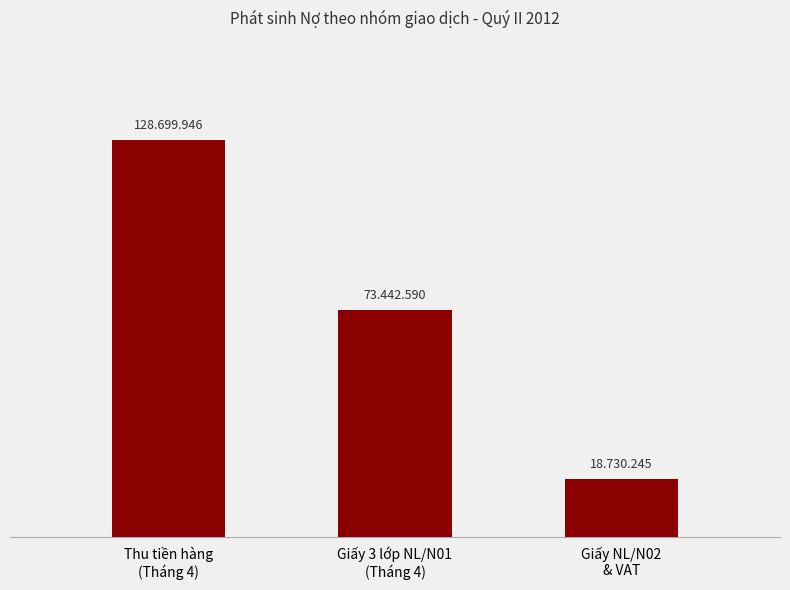

Are the bars horizontal?

No